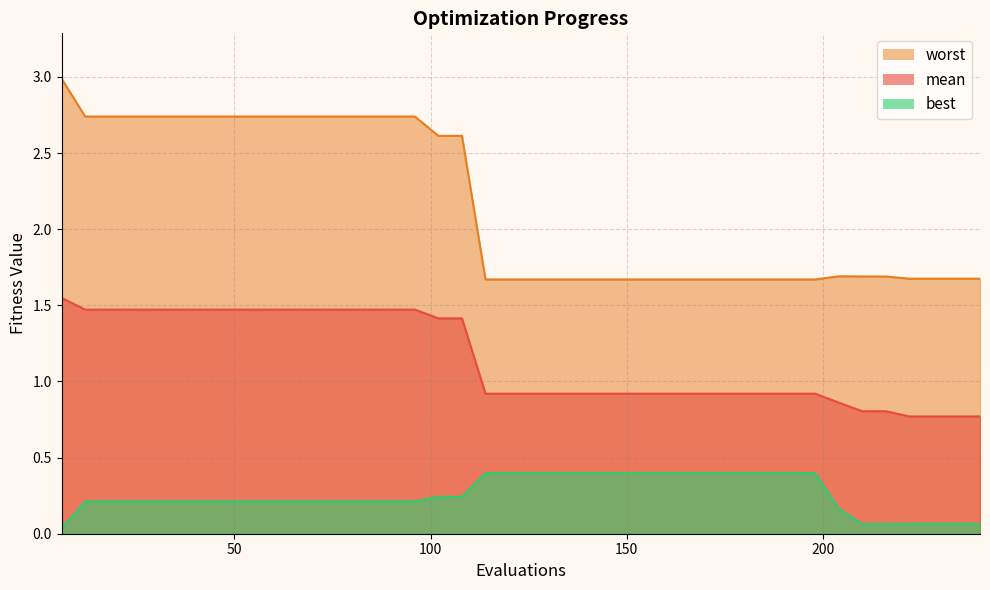

Which series changed the most between 126 and 168?

mean